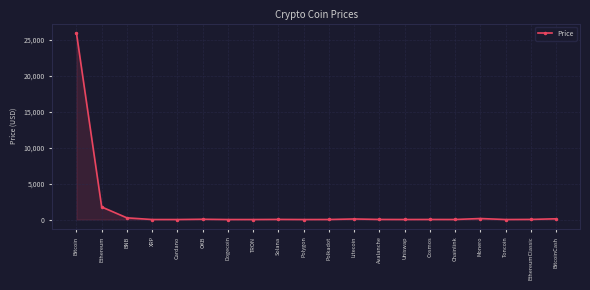

What is the change in value from XRP to Dogecoin?

-0.5